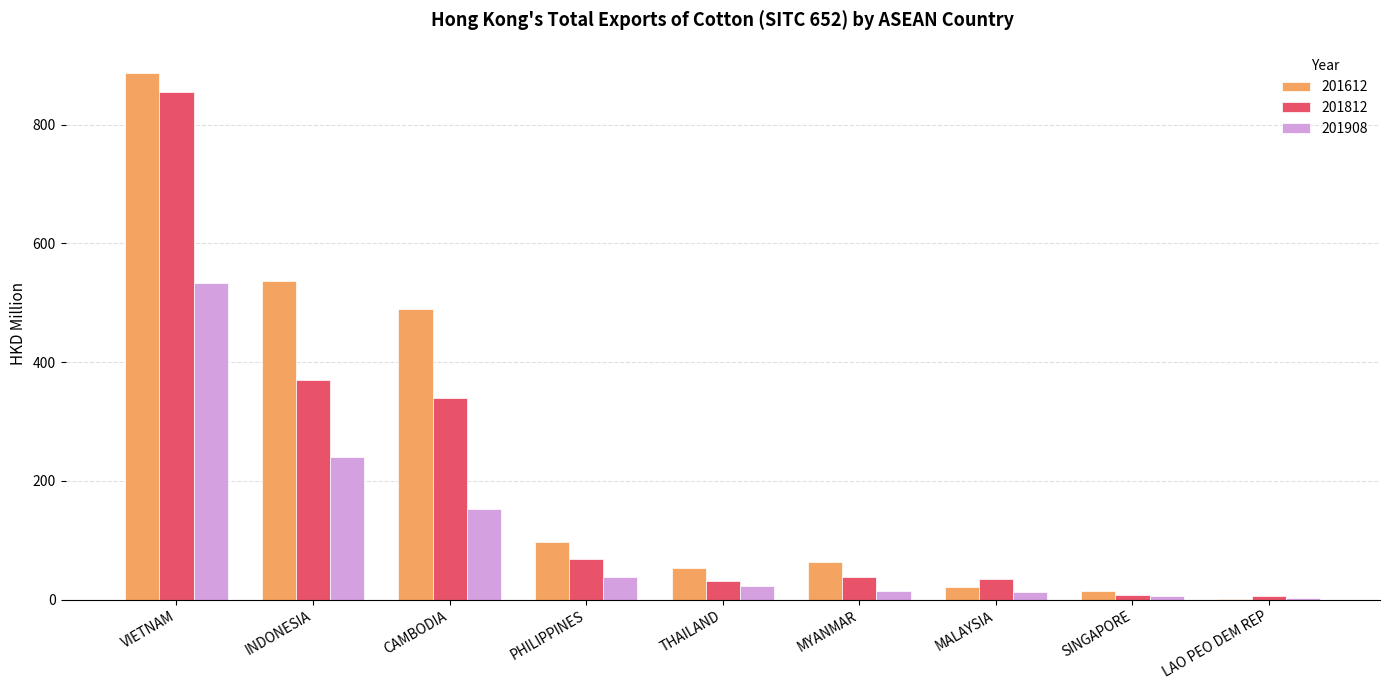

Which series changed the most between INDONESIA and CAMBODIA?

201908